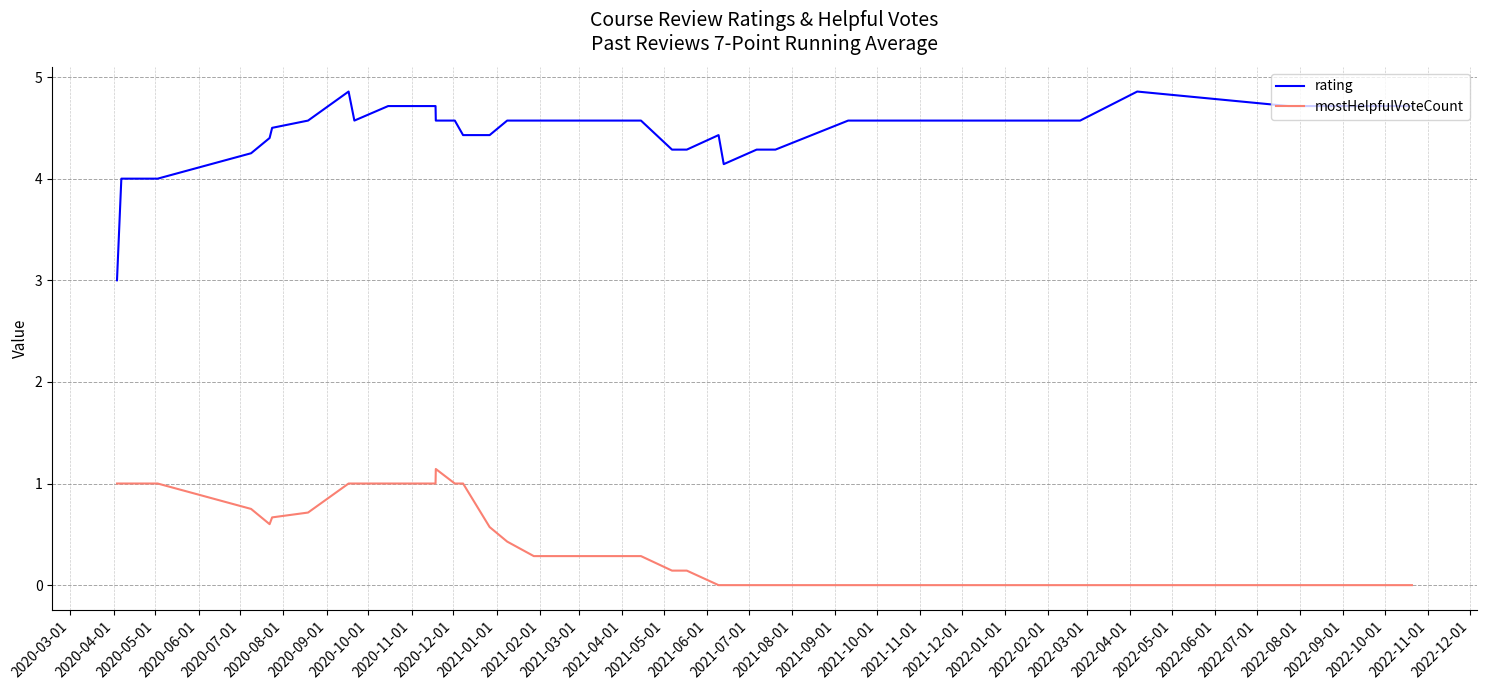

Which series has the widest spread of values?

rating